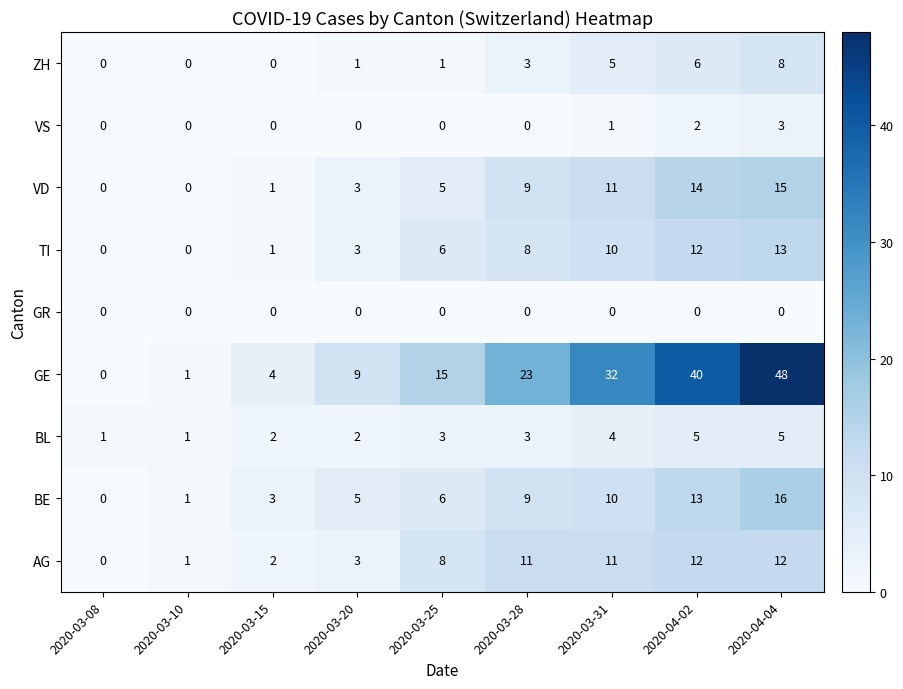

Which series has the largest total across all categories?

GE